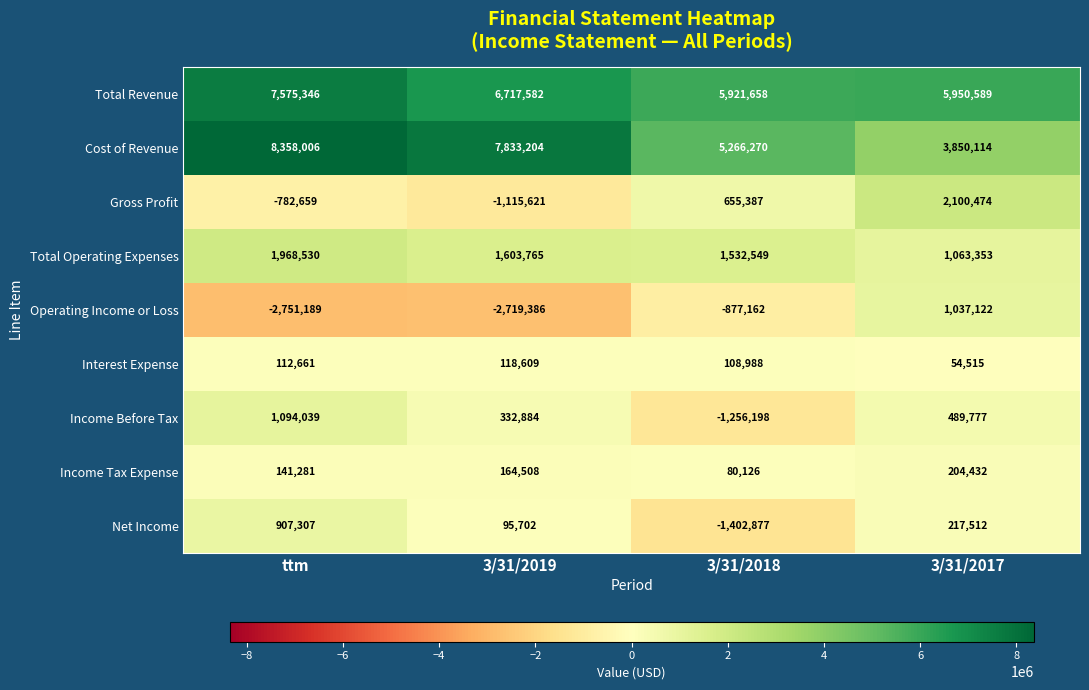

Rank the categories by Gross Profit value from lowest to highest.

3/31/2019, ttm, 3/31/2018, 3/31/2017